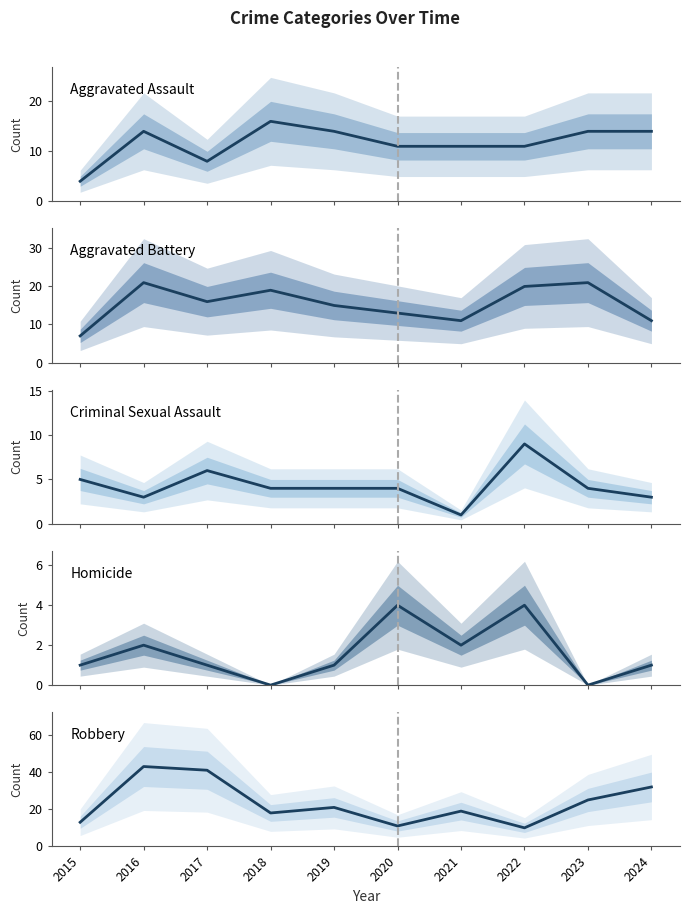

At which label does Aggravated Battery reach its peak?

2016